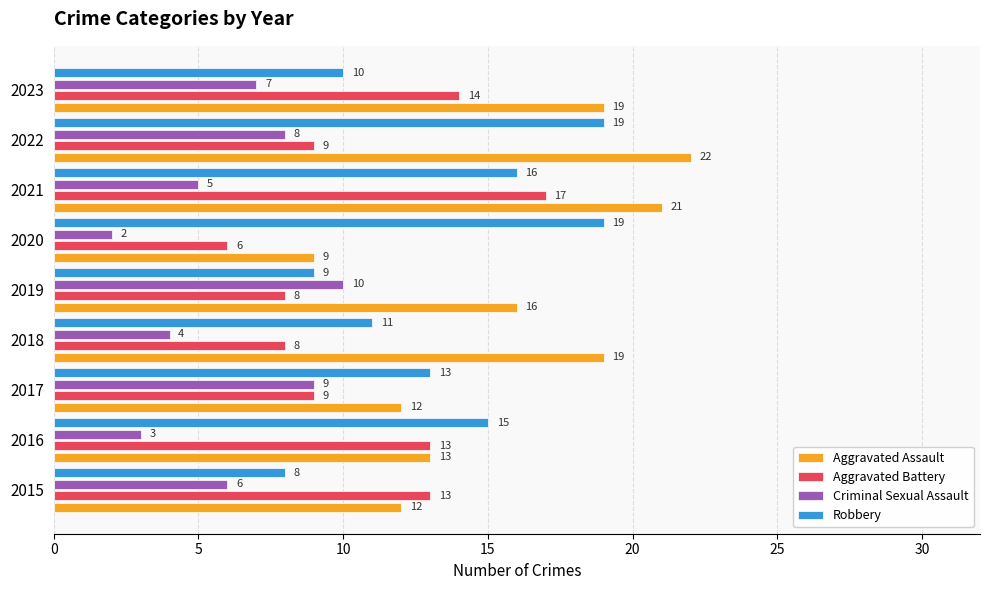

At which category is the sum across all series the highest?

2021